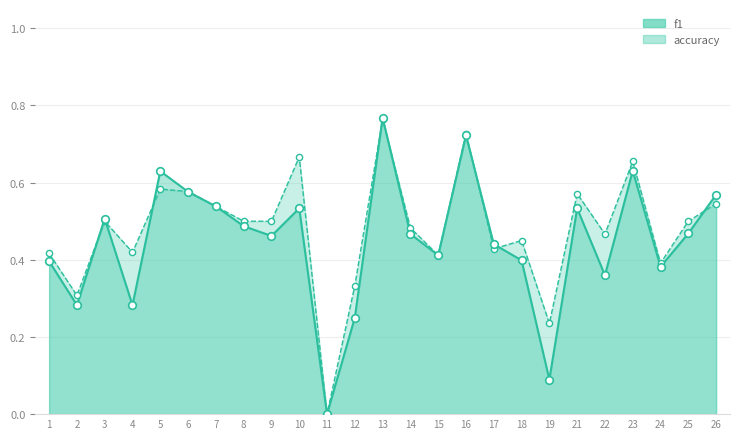

At which category is the sum across all series the highest?

13